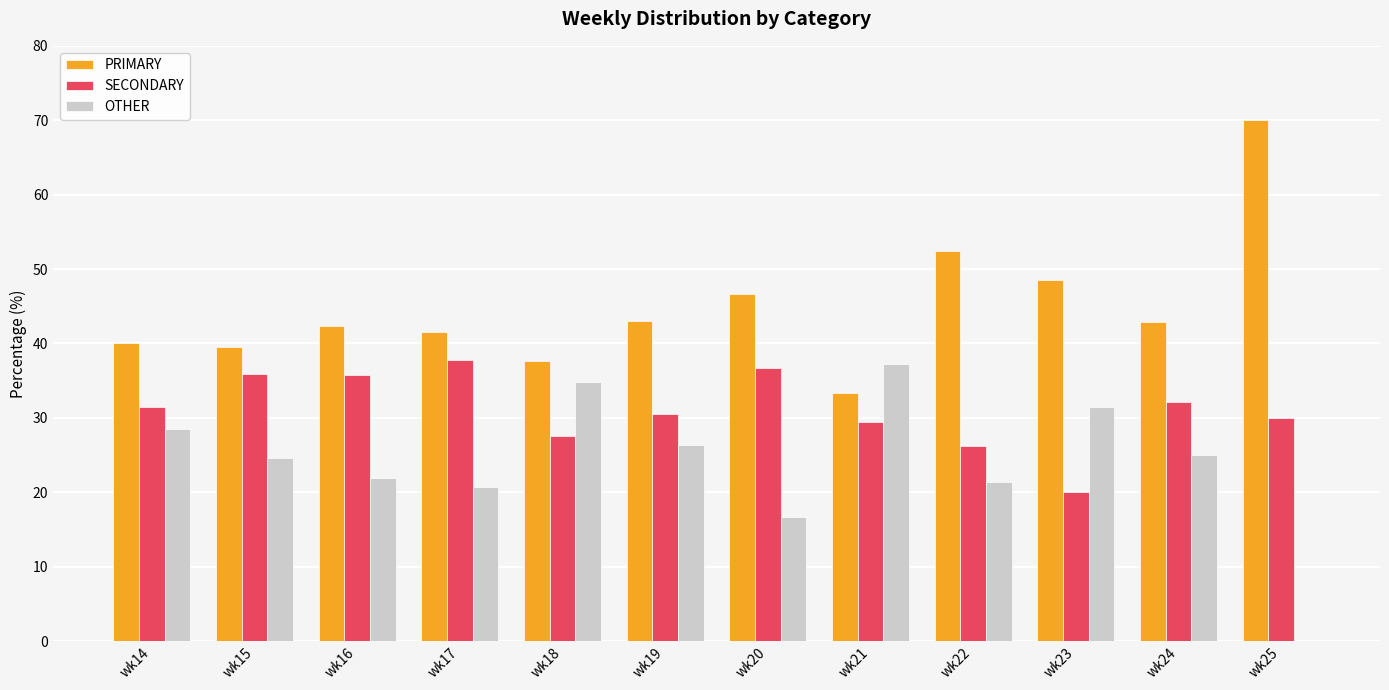

What are all the series names shown in the legend?

PRIMARY, SECONDARY, OTHER